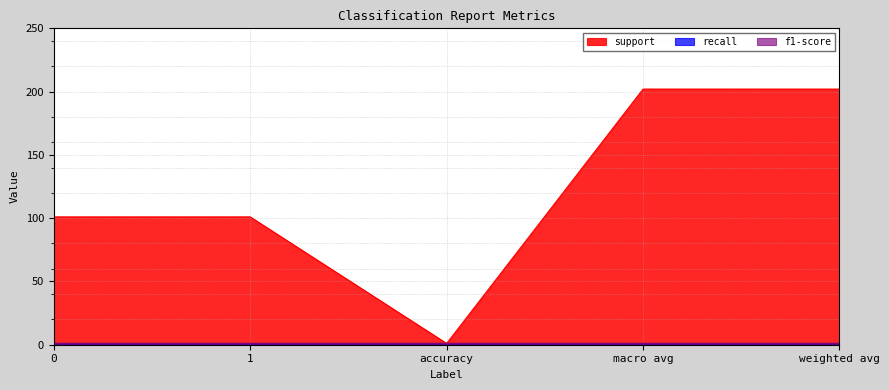

What is the label of the 5th point from the left?

weighted avg